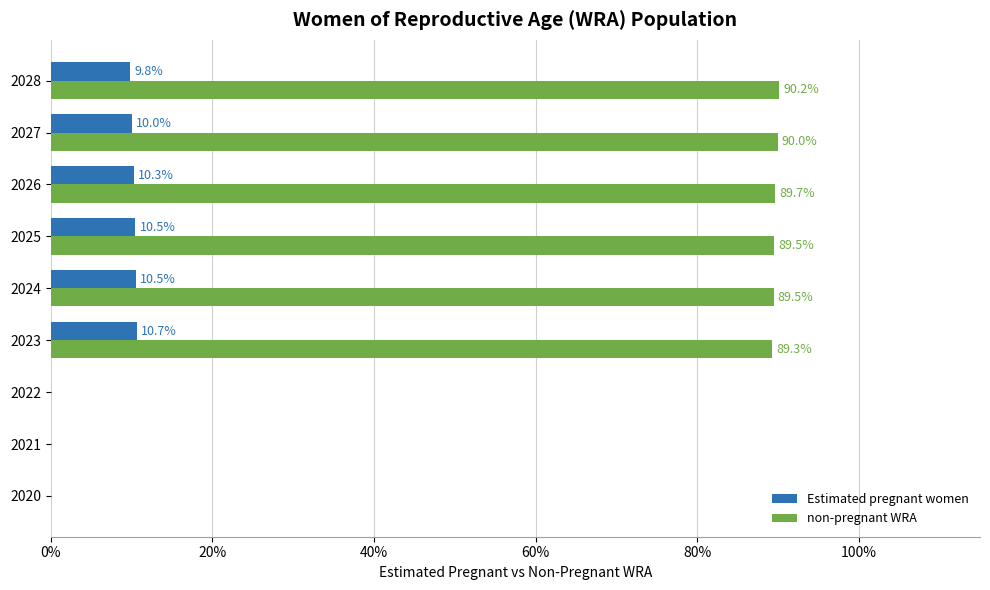

Which series changed the most between 2020 and 2027?

non-pregnant WRA